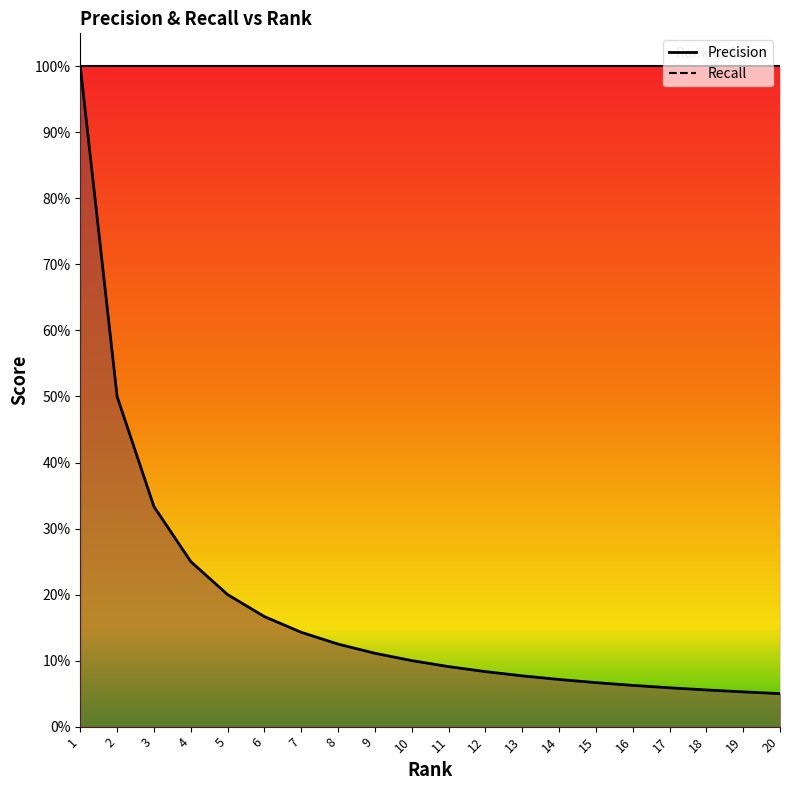

The chart shows a value of 0.1 at 16.0. True or false?

True